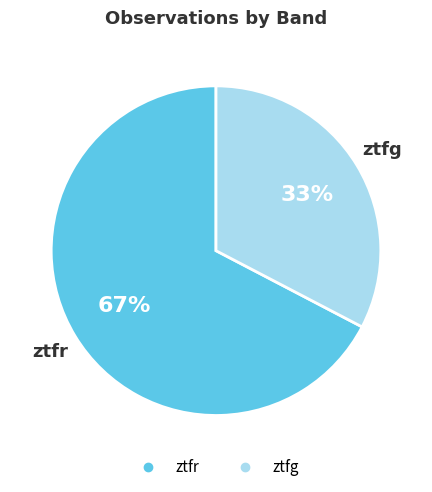

What is the ratio of the value at ztfg to the value at ztfr?

0.5